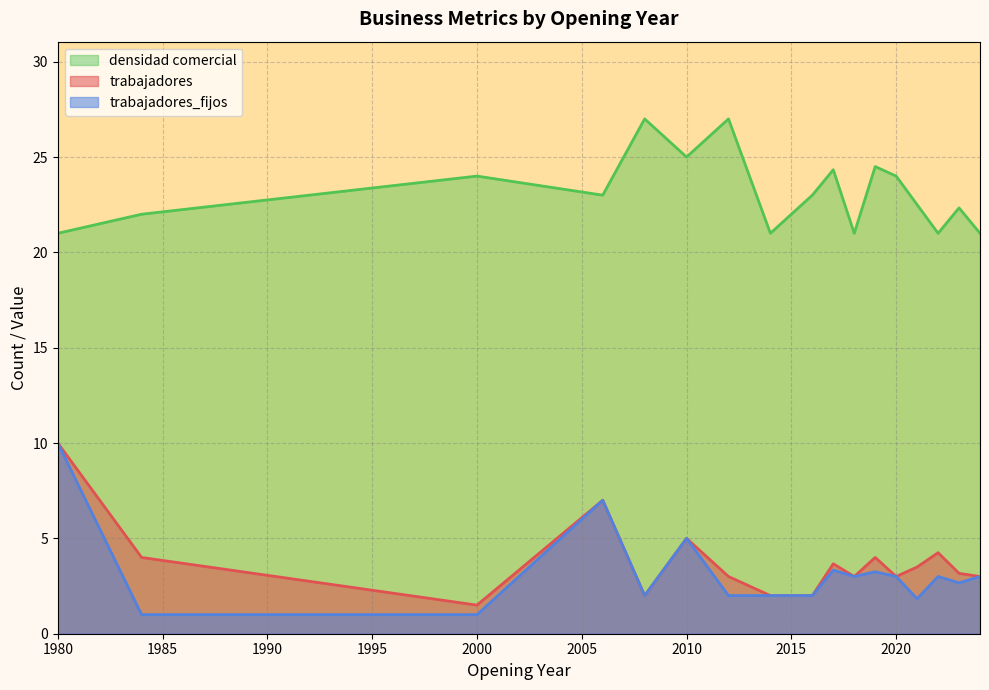

At which category is the sum across all series the highest?

1980